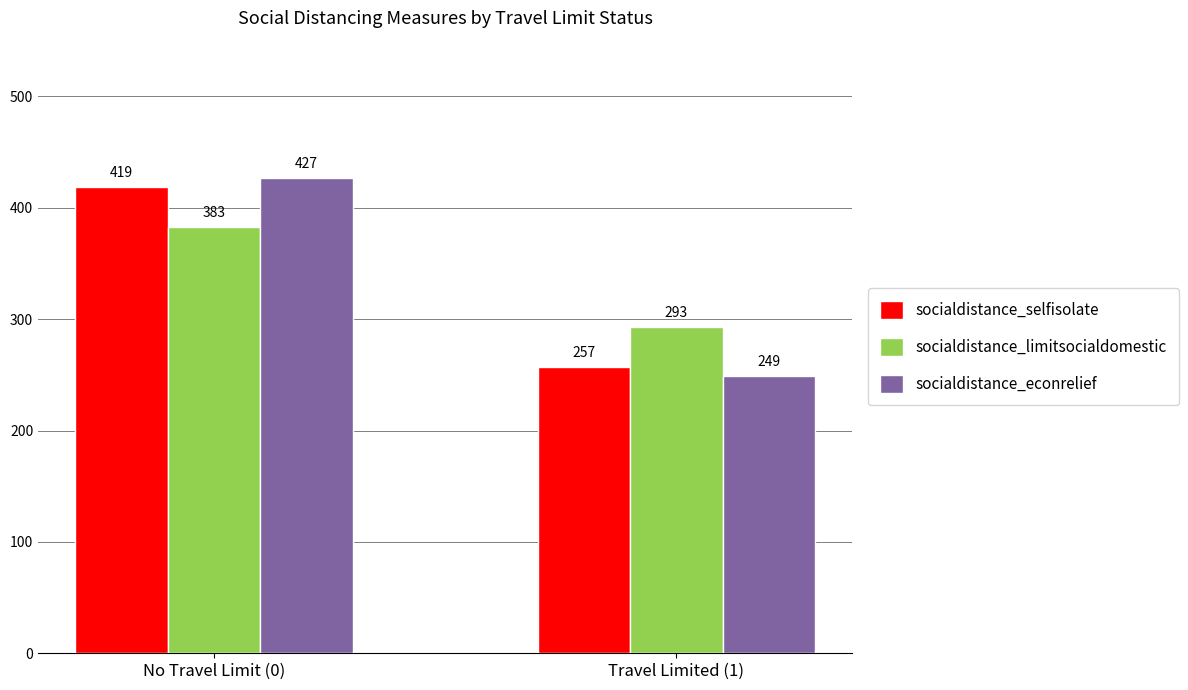

At No Travel Limit (0), list the series in order from largest to smallest.

socialdistance_econrelief, socialdistance_selfisolate, socialdistance_limitsocialdomestic